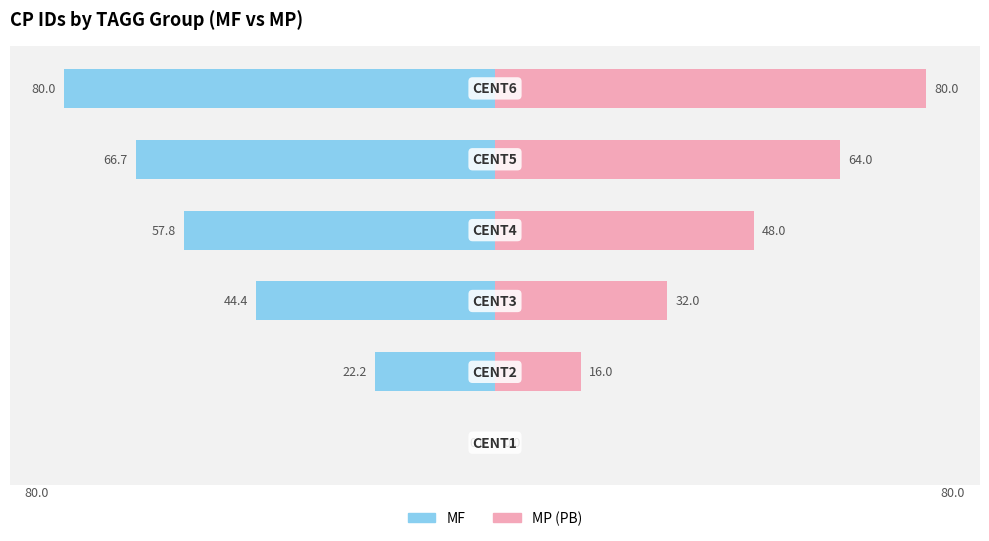

The value of MF at 3 is -38.9. True or false?

False